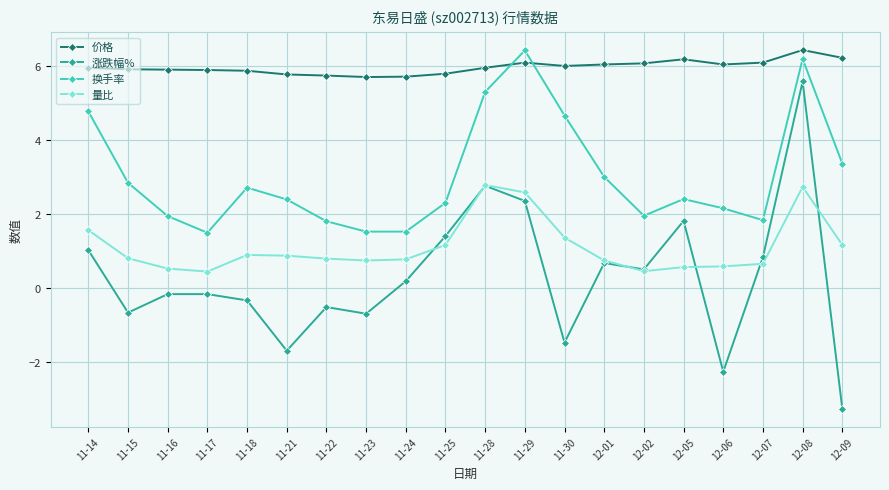

What value does the 换手率 series have at 11-29?

6.4